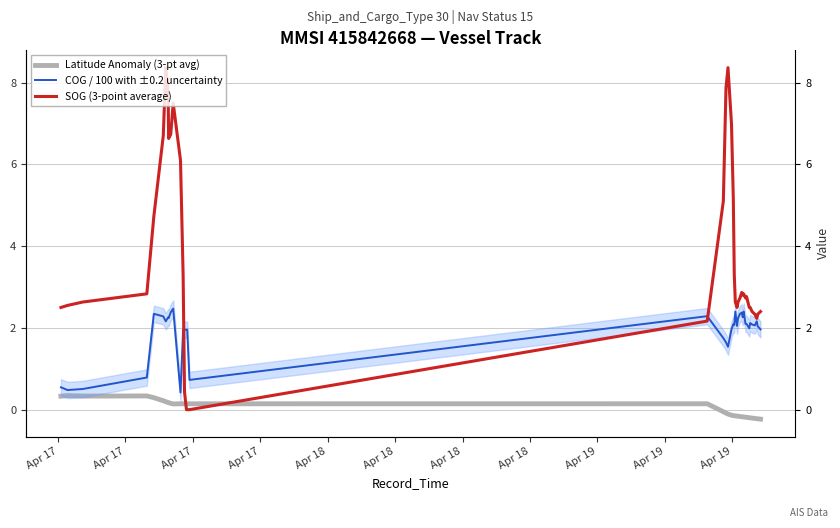

How many lines are shown in the chart?

3